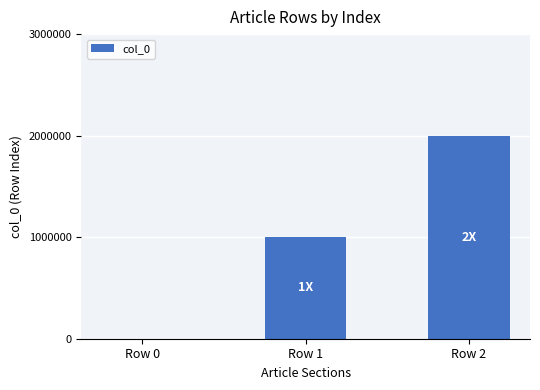

List the labels in order of value, largest first.

Row 2, Row 1, Row 0